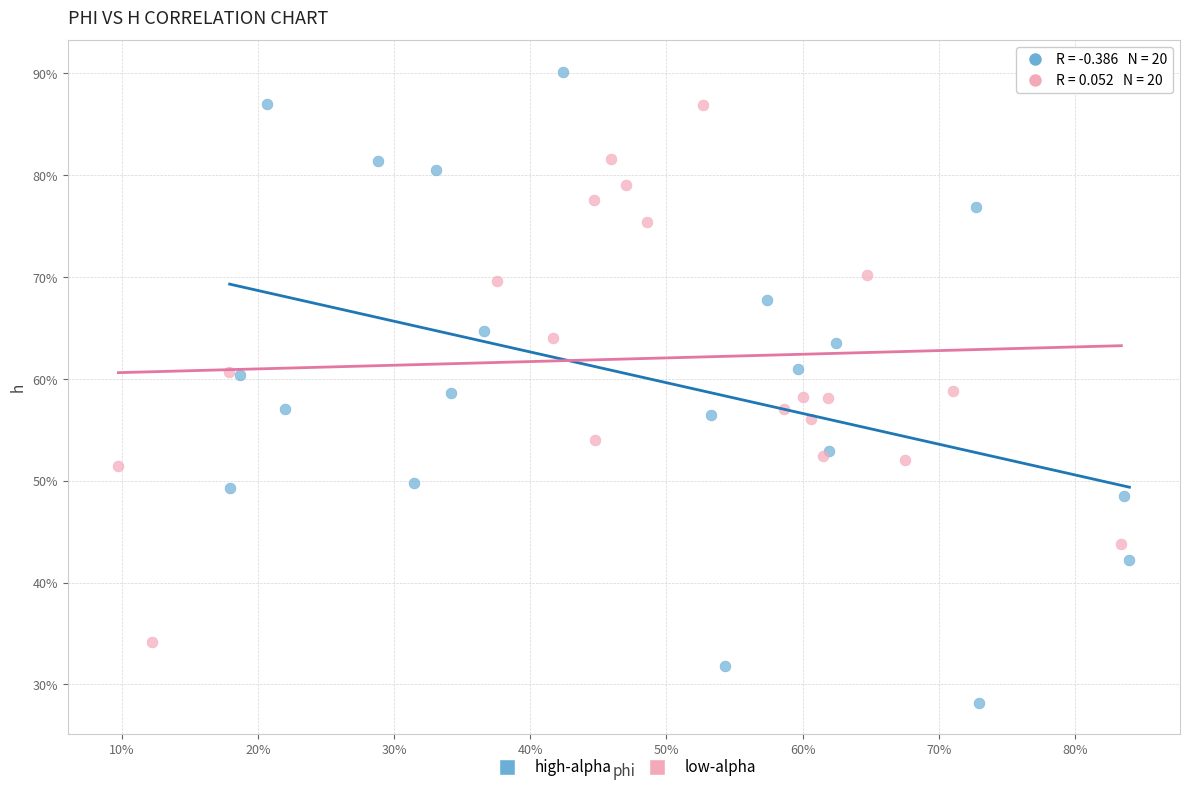

What are all the series names shown in the legend?

high-alpha, low-alpha